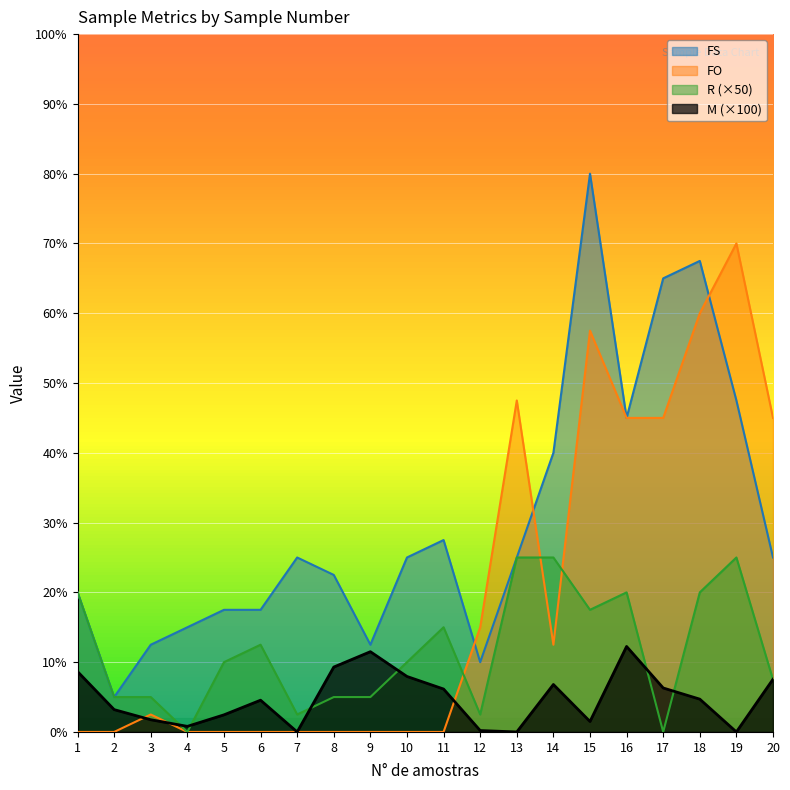

How many lines are shown in the chart?

4